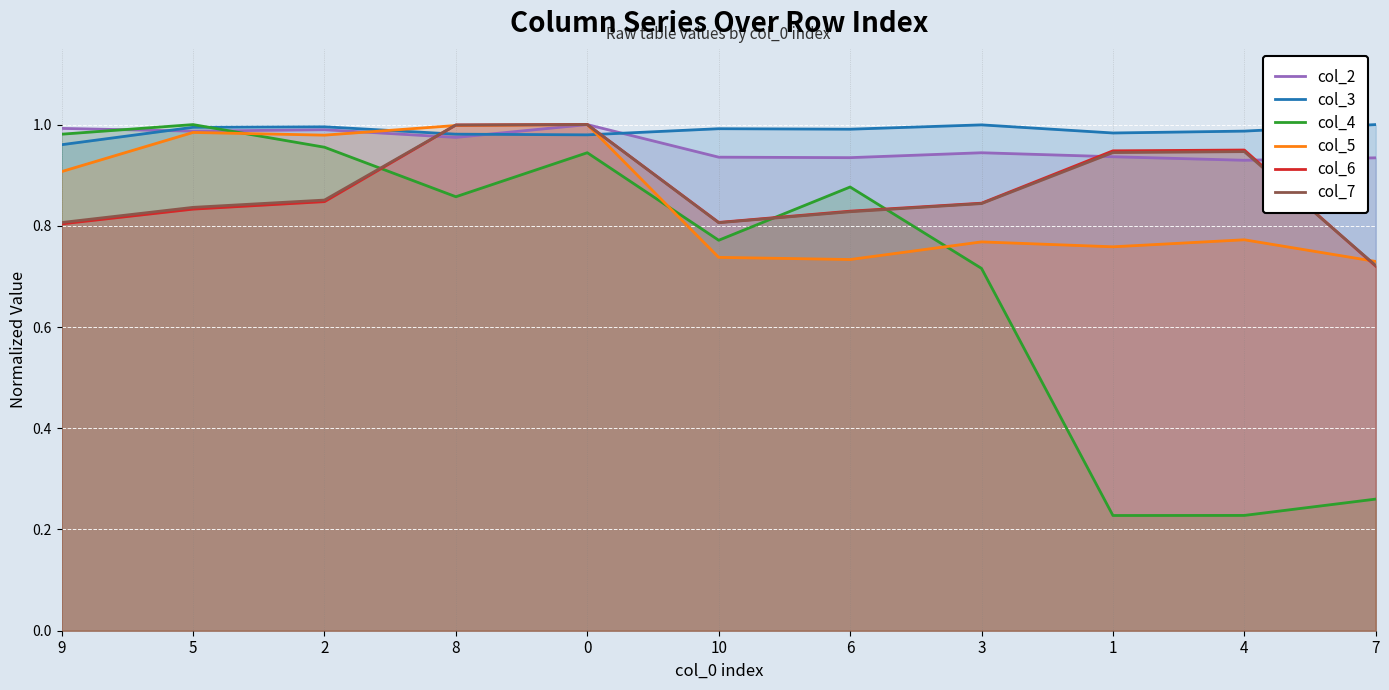

What is the label of the 8th point from the right?

8